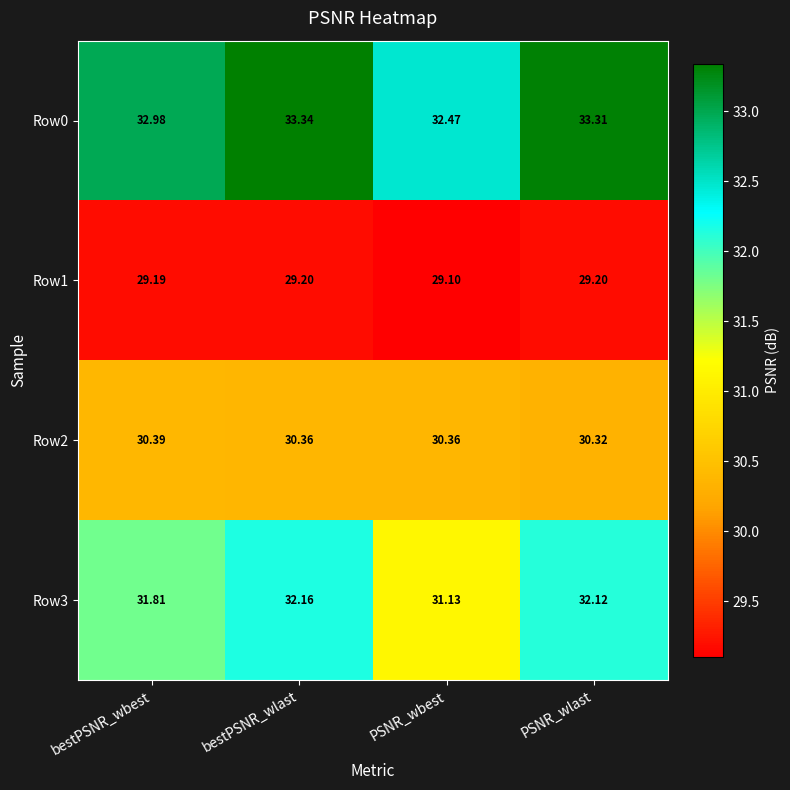

At which category is the sum across all series the highest?

bestPSNR_wlast